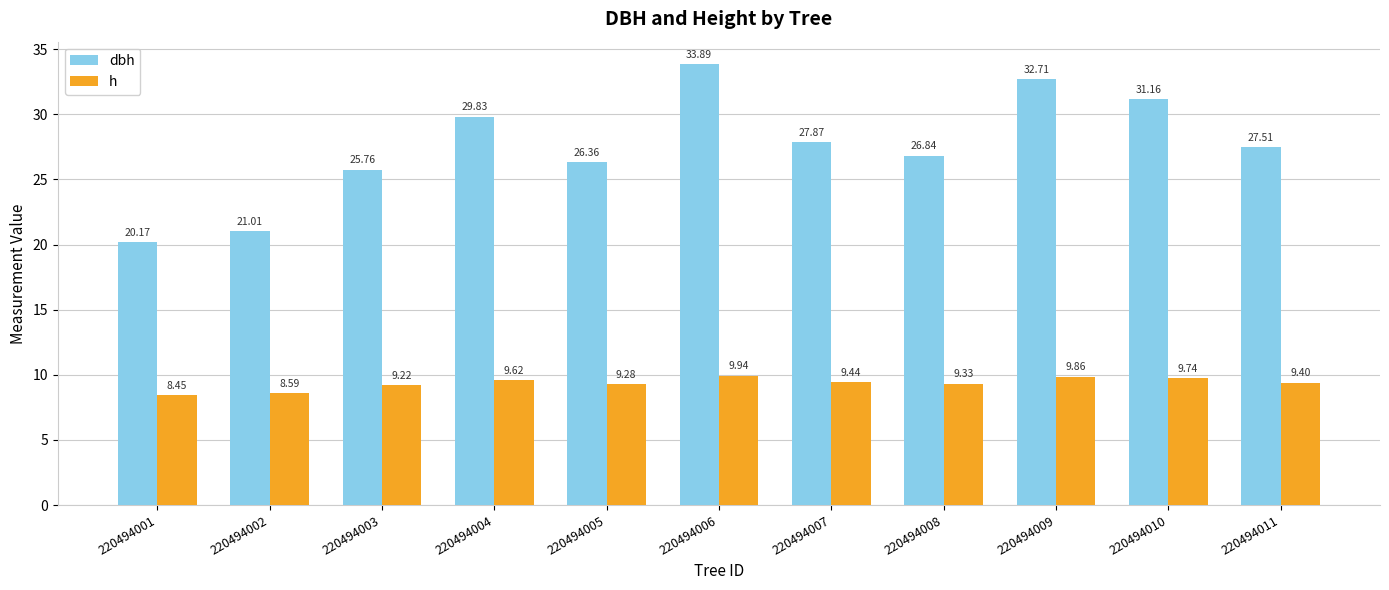

The value of dbh at 220494002 is 4.4. True or false?

False